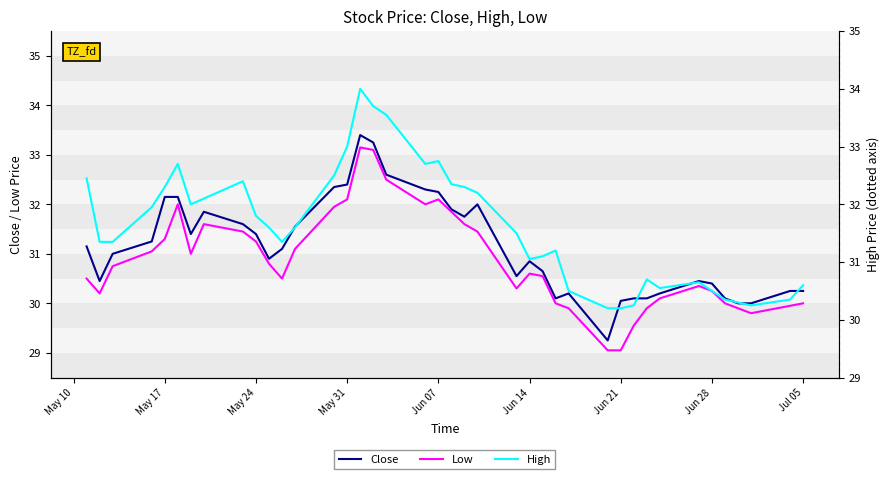

What is the sum of all High values?

1264.3